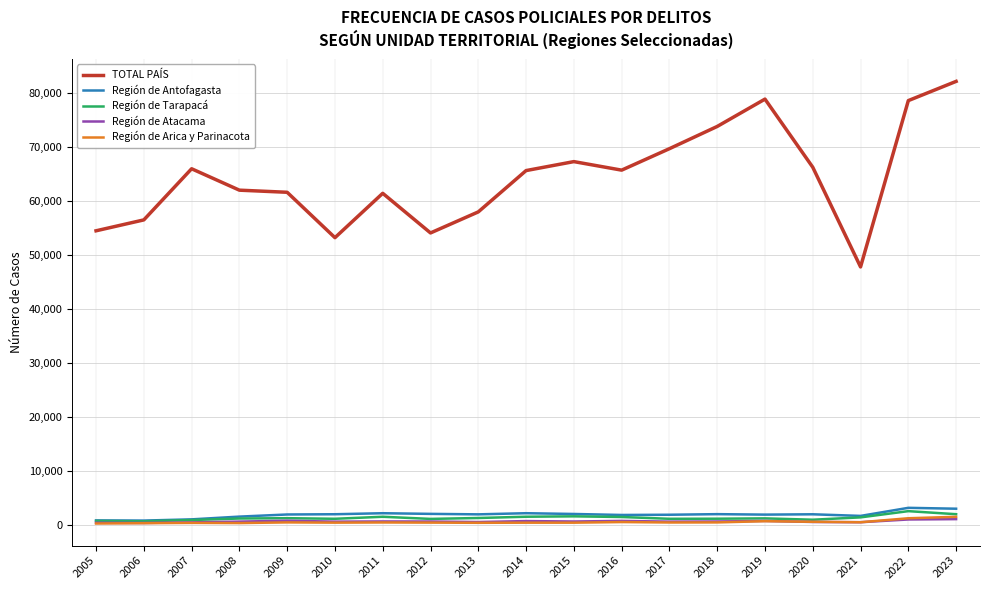

At which category does TOTAL PAÍS reach its first local peak?

2007